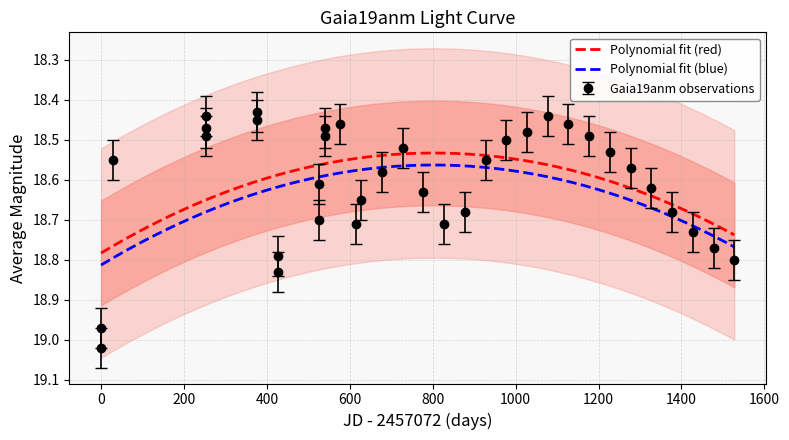

What is the value of the 11th point from the left?

18.7